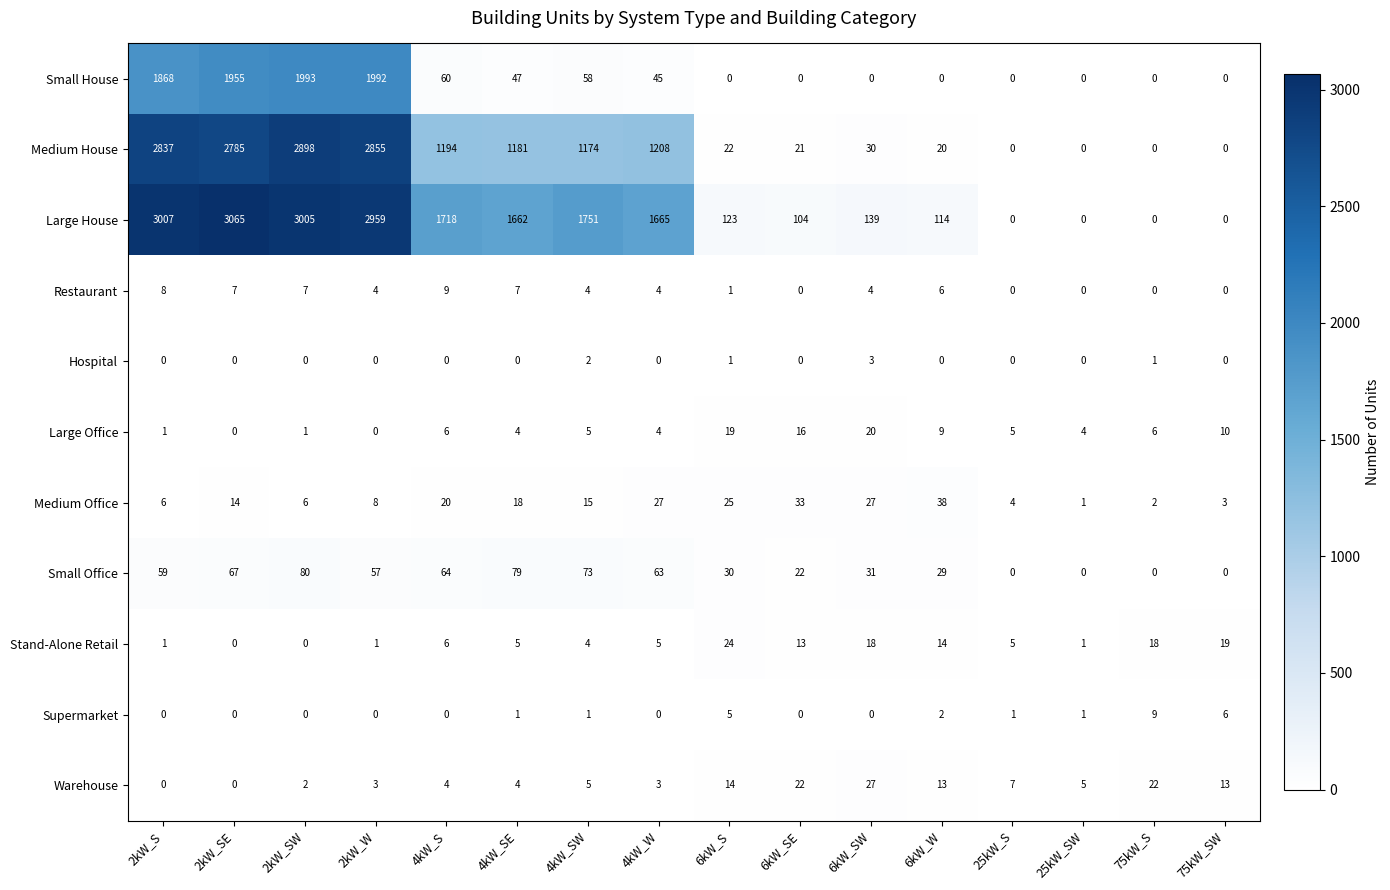

At how many categories does at least one series exceed 1343?

8